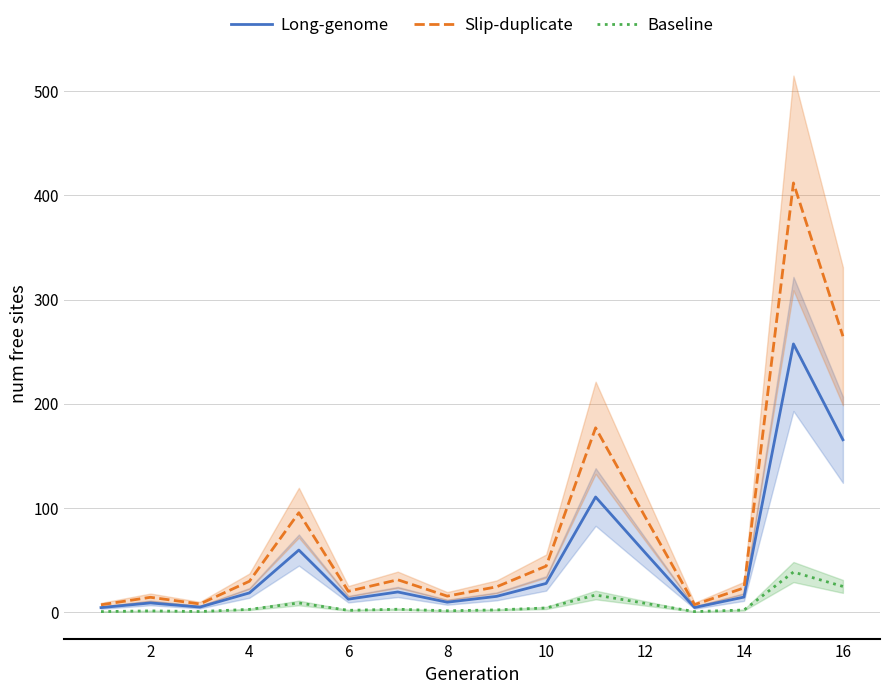

Is the value of Baseline at 6 greater than the value of Slip-duplicate at 6?

No